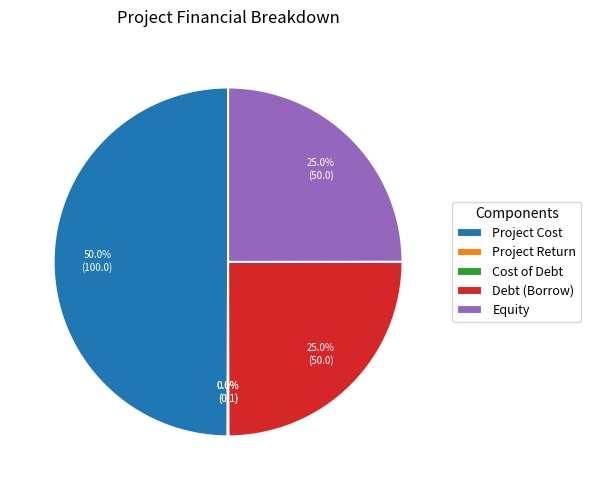

To the nearest percent, what is the difference between the largest and smallest slice percentages?

50%